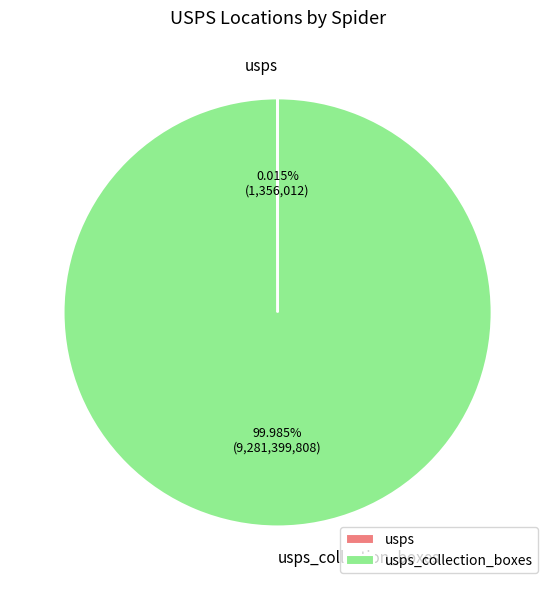

Is there a majority slice in this chart?

Yes